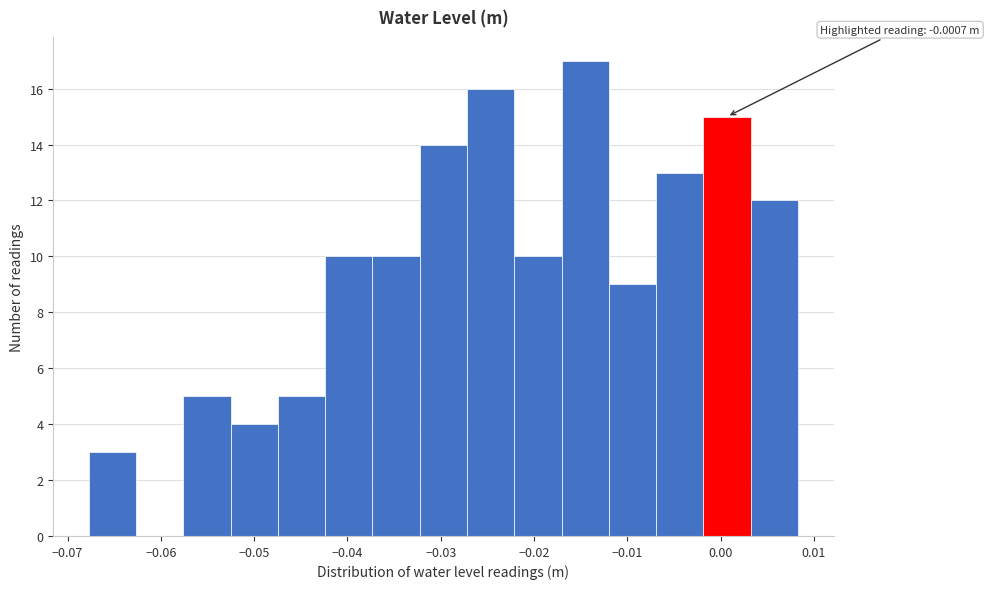

Which range on the x-axis has the tallest bar?

-0.017 to -0.012